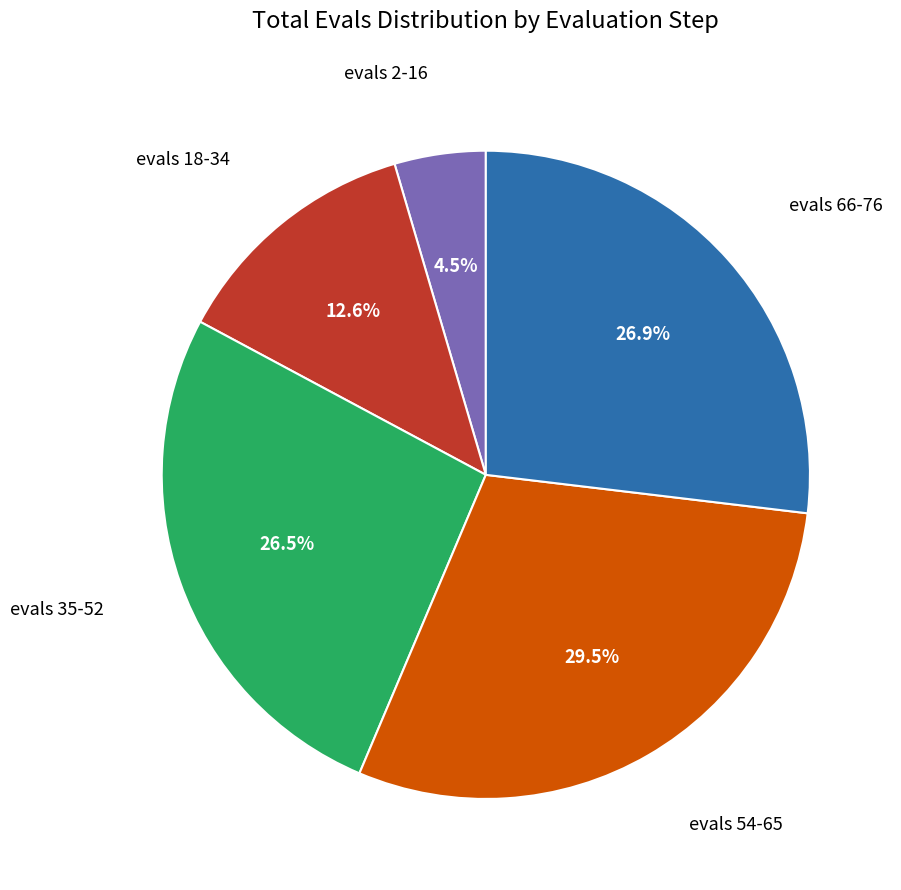

Is there a majority slice in this chart?

No